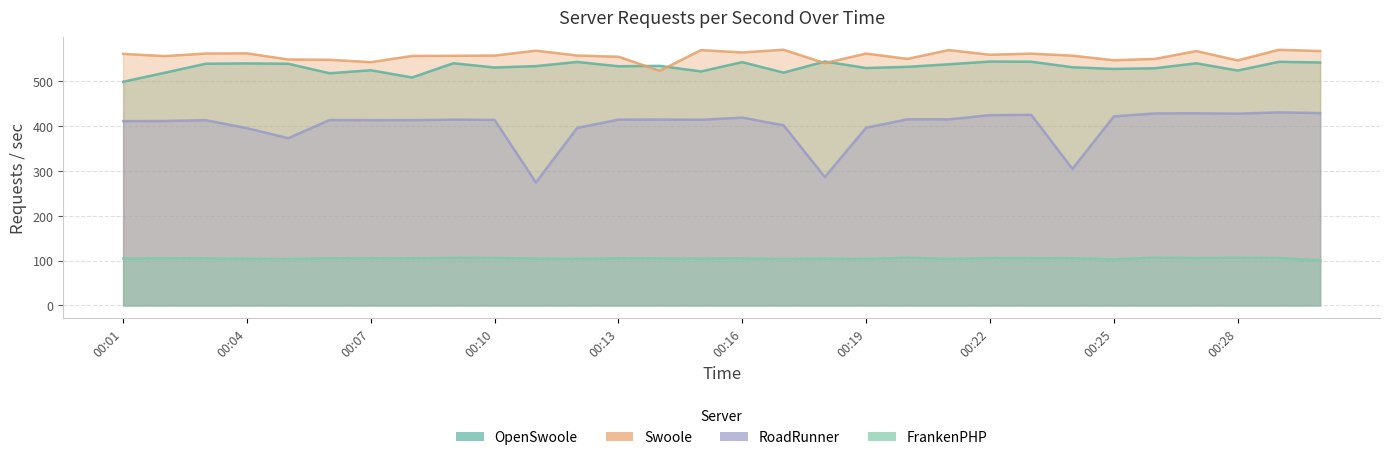

How many values in the FrankenPHP series are below 104?

8